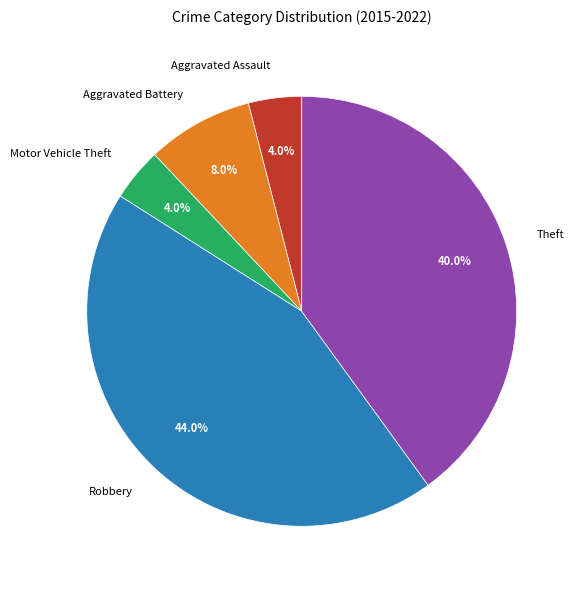

The Aggravated Assault slice represents 4% of the pie. True or false?

True